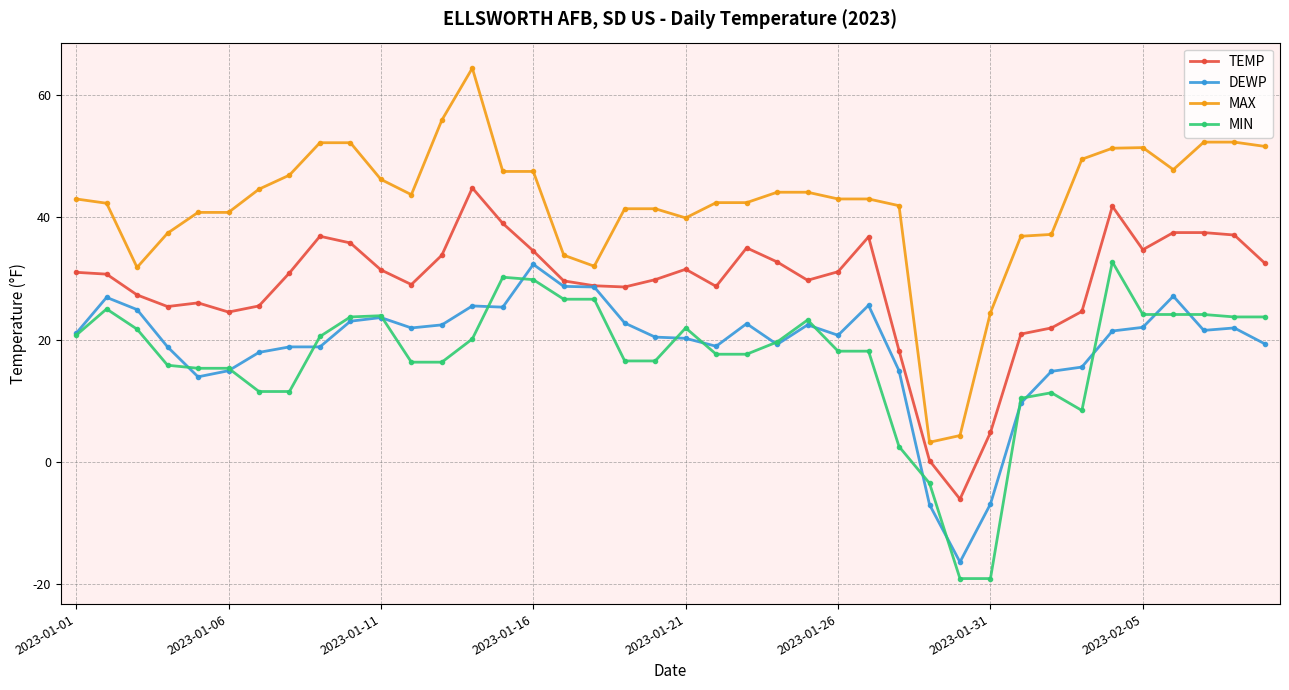

What is the minimum value for MIN?

-19.1